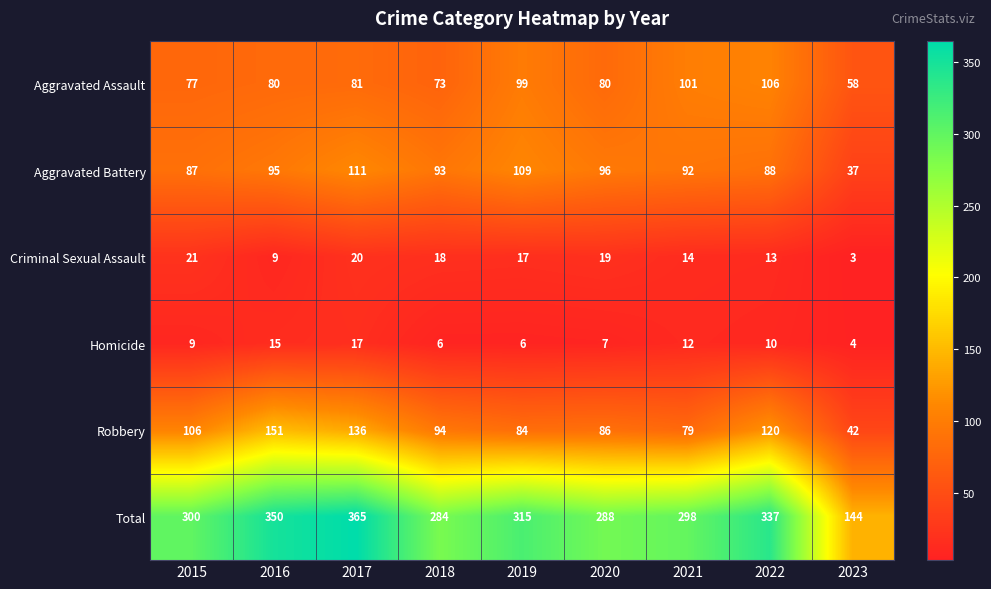

Is it true that Criminal Sexual Assault equals 9 at 2016?

True